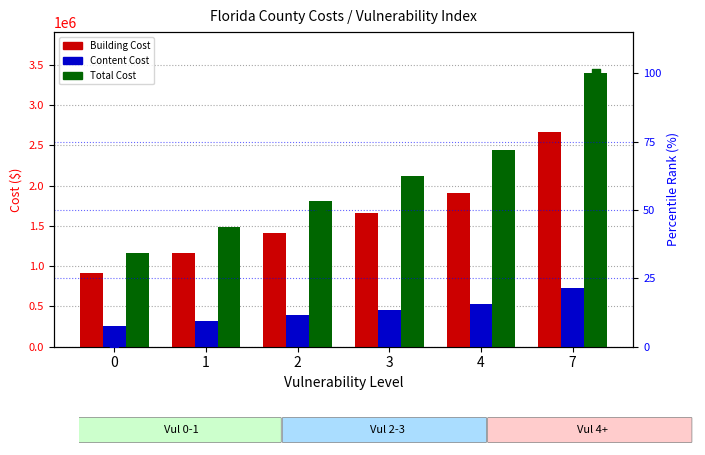

Which series contains the highest Y value?

Total Cost